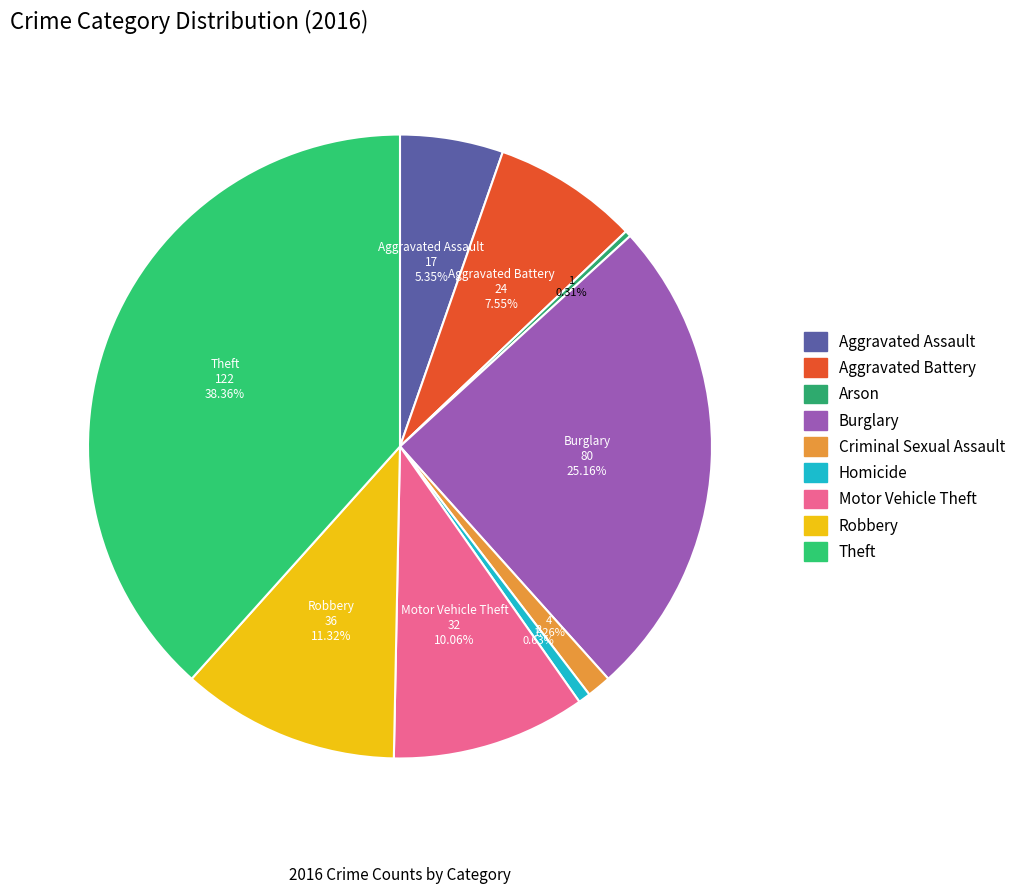

What percentage is the Motor Vehicle Theft slice, to the nearest percent?

10%